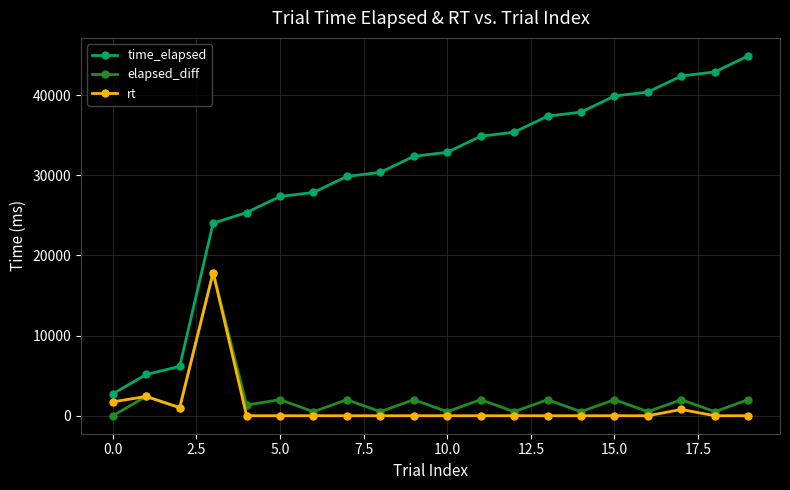

Which series has the largest total across all categories?

time_elapsed